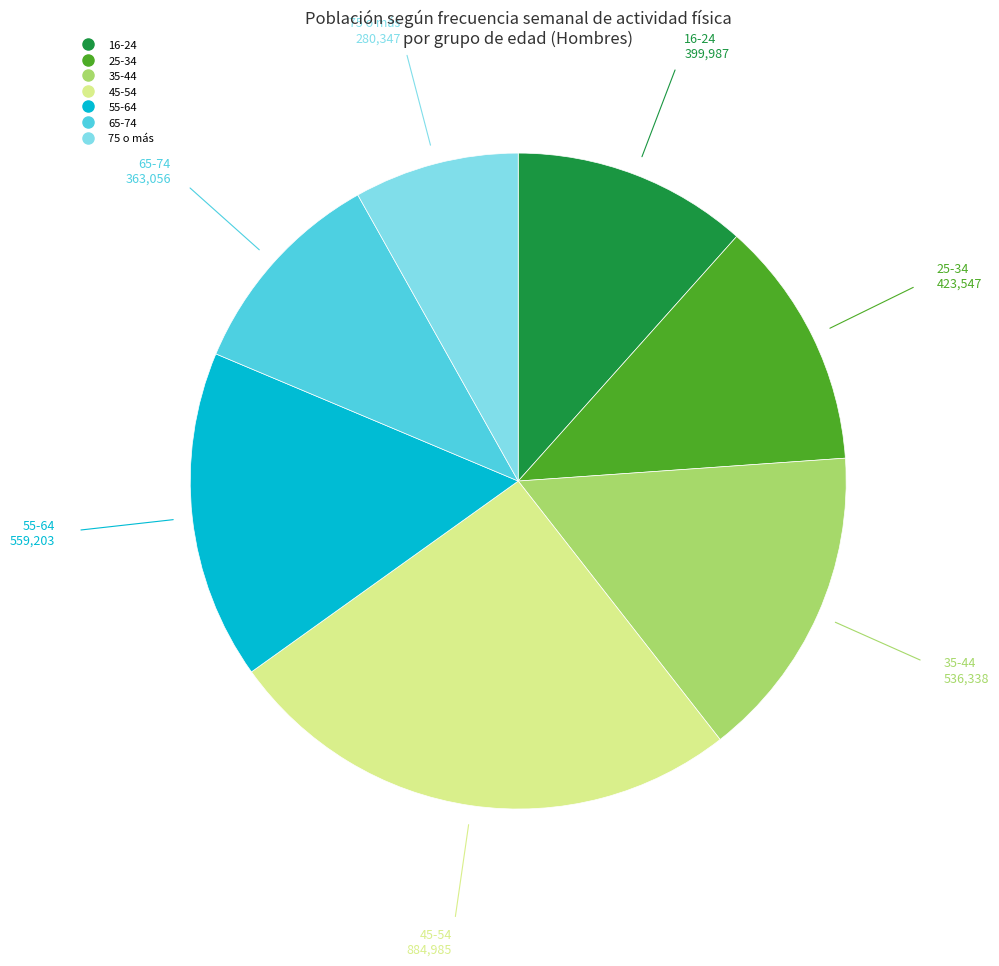

Approximately how many times larger is the value at 35-44 compared to 16-24?

1.3